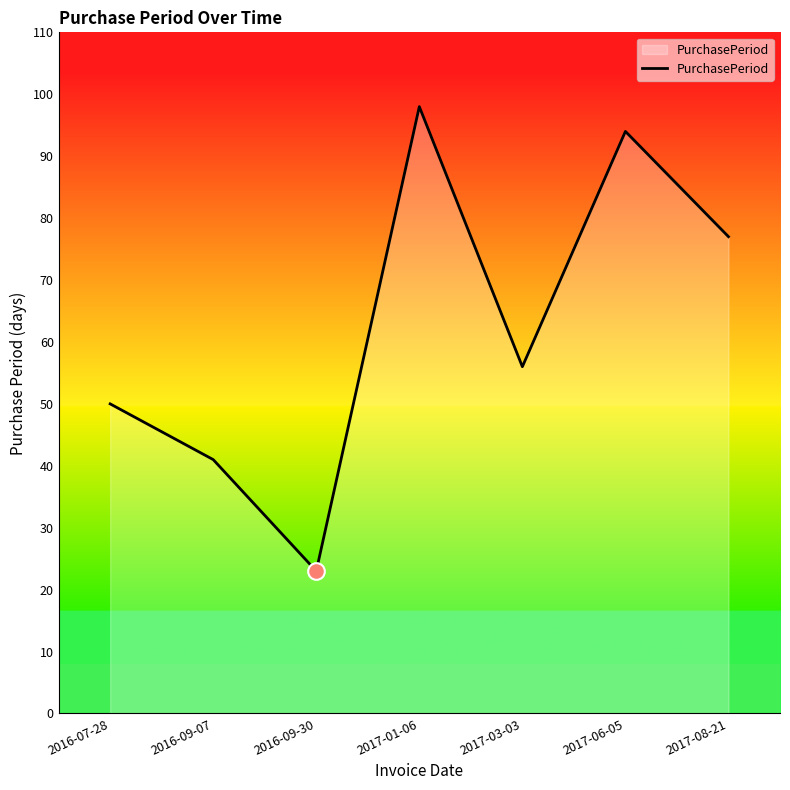

At which label is the value closest to 60?

2017-03-03